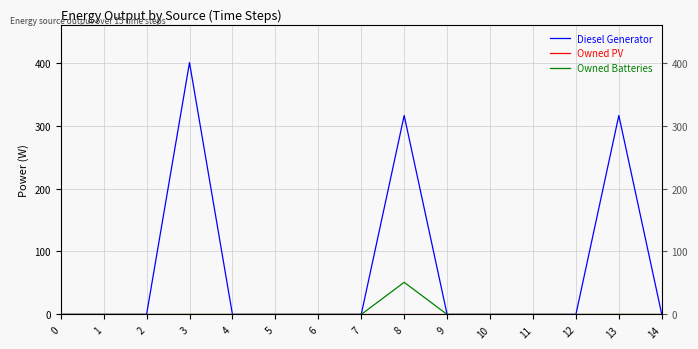

How many positive values does the Diesel Generator series have?

3